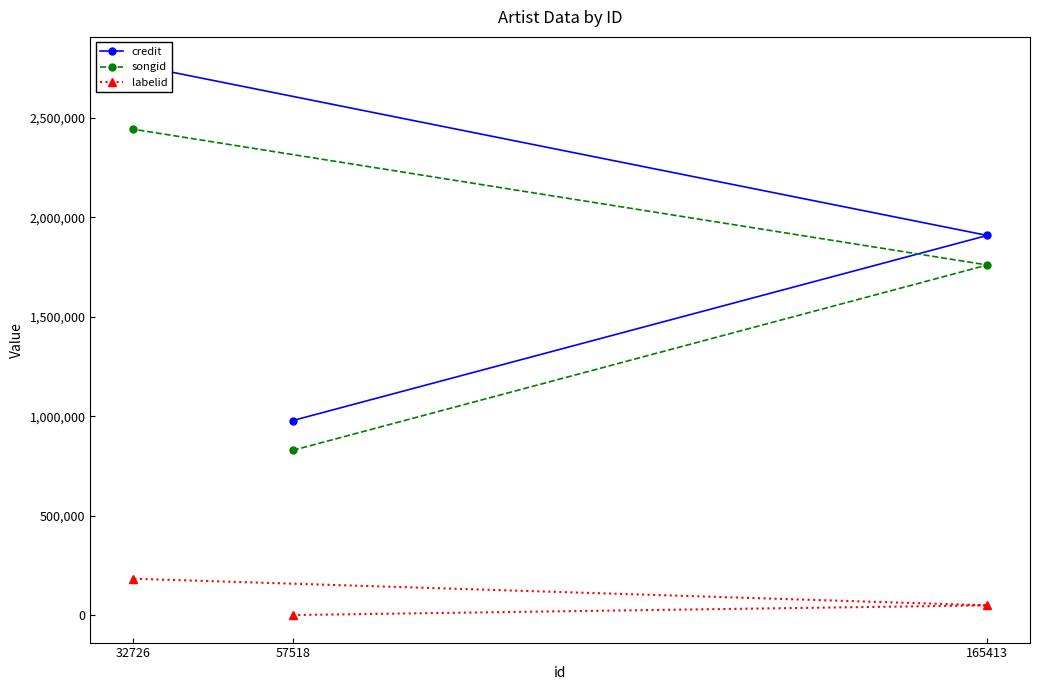

How many lines are shown in the chart?

3